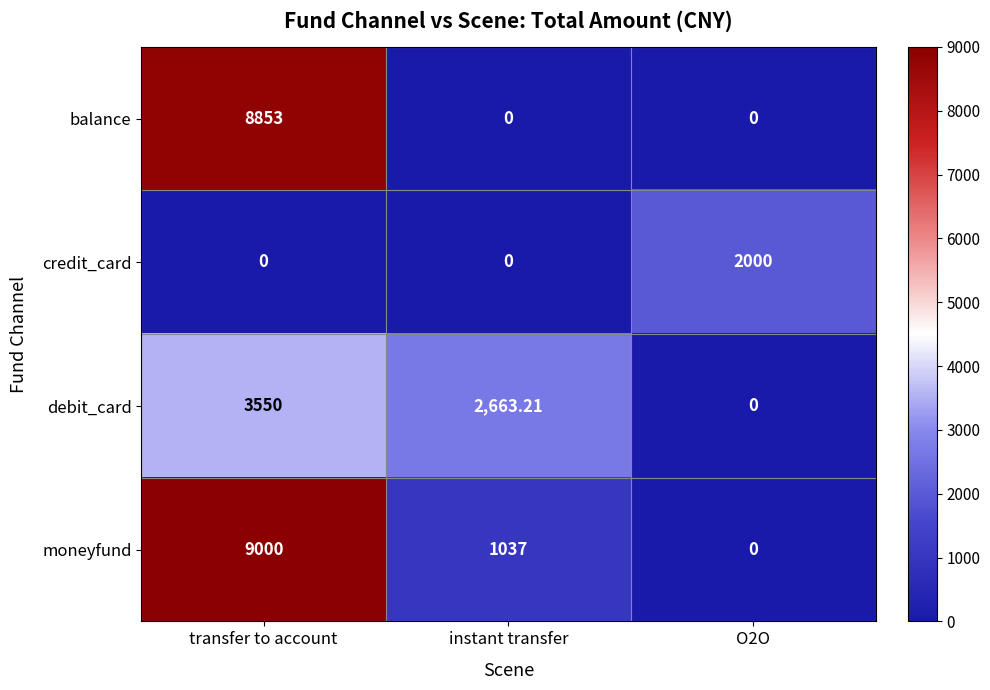

Between instant transfer and O2O, which series saw the biggest shift?

debit_card